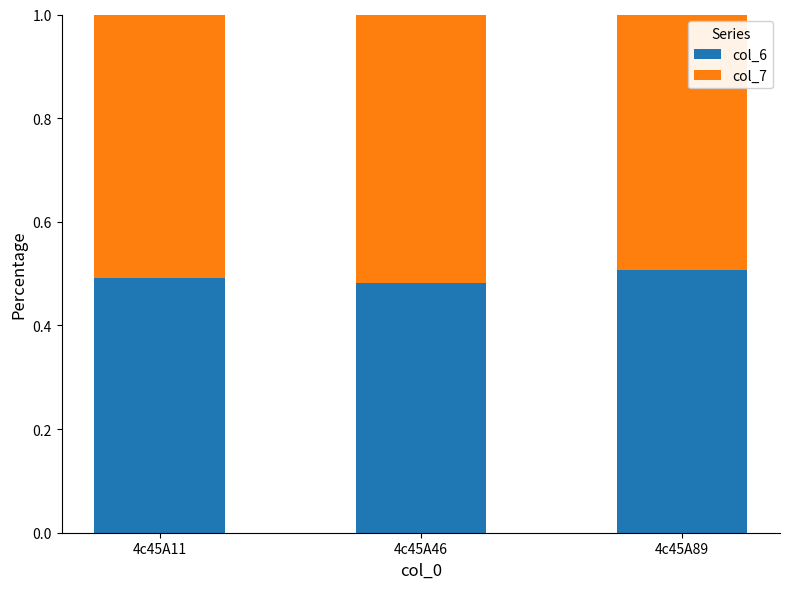

Is it true that col_6 equals 0.5 at 4c45A11?

True